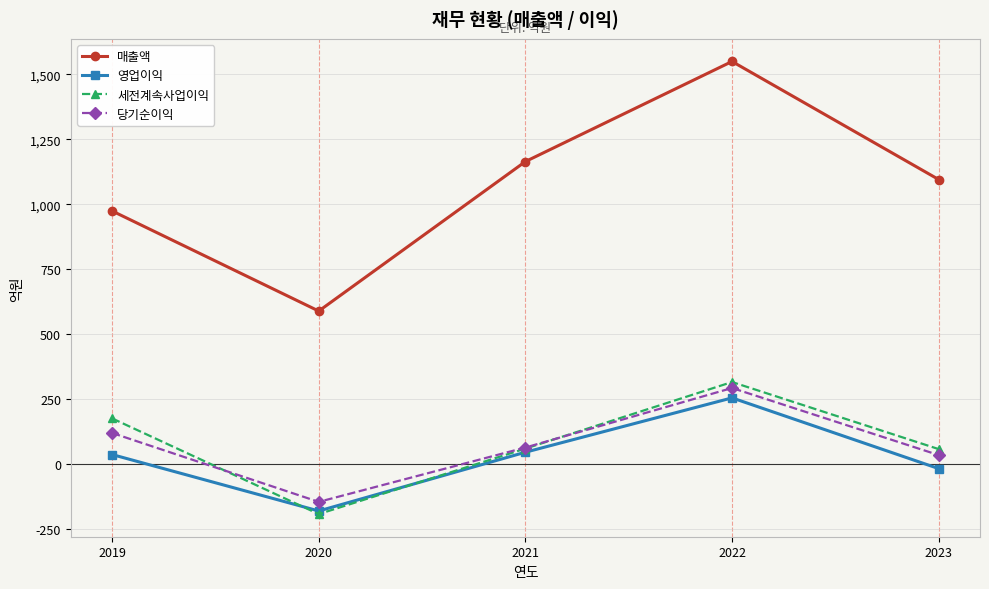

Which category has the highest value in the 당기순이익 series?

2022